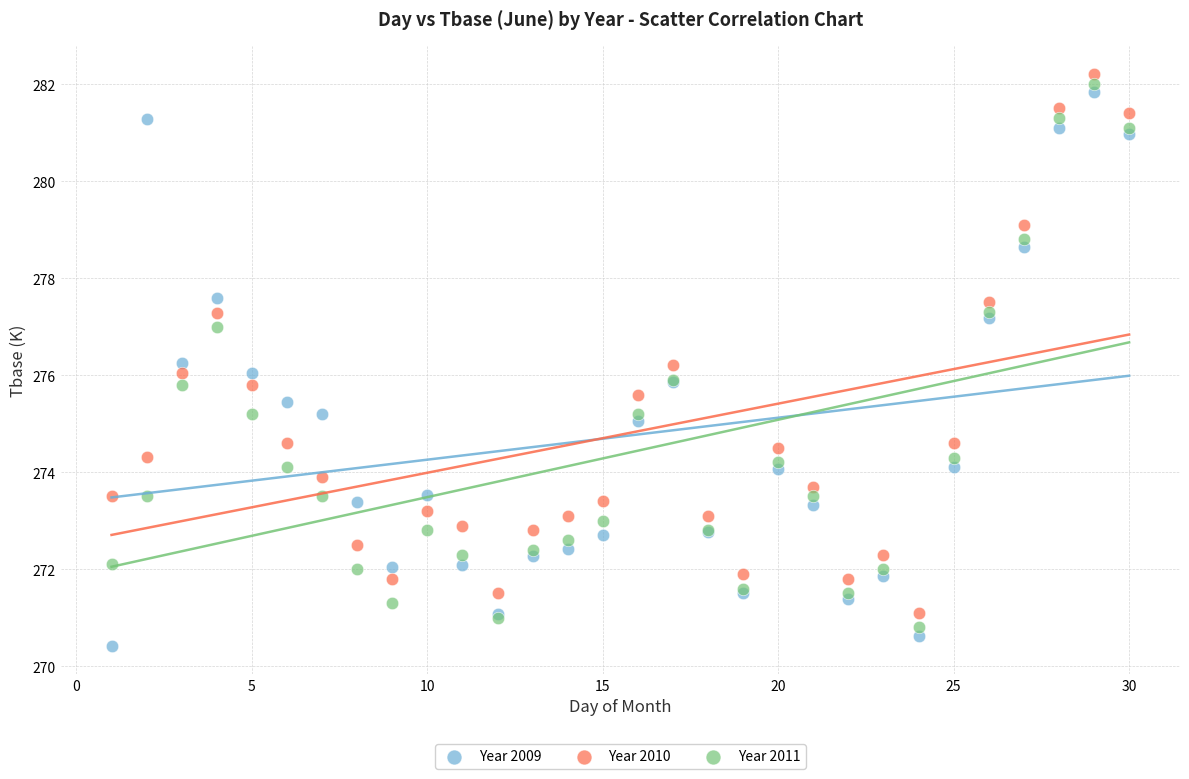

What is the X range (max minus min) for the scatter plot?

29.0